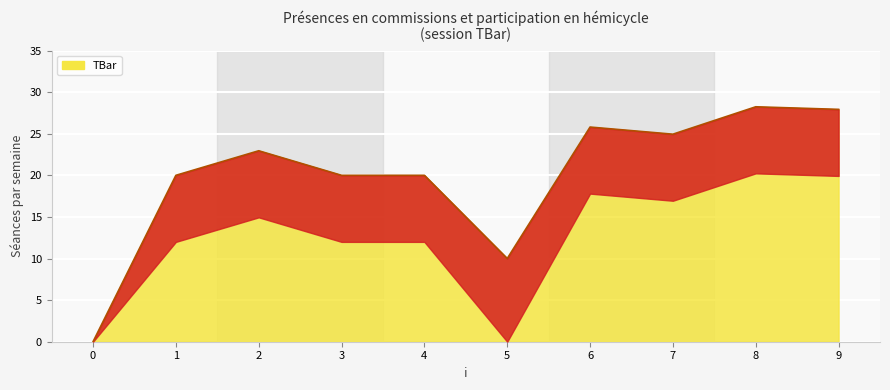

Reading left to right, what are all the values shown in this chart?

0=0.0	1=20.0	2=23.0	3=20.0	4=20.0	5=10.0	6=25.8	7=24.9	8=28.2	9=27.9